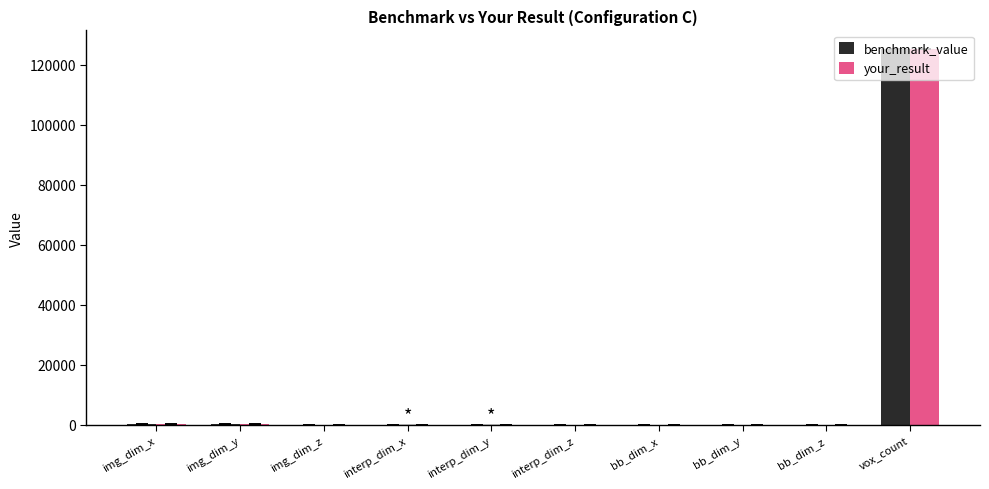

At which category is the sum across all series the highest?

vox_count